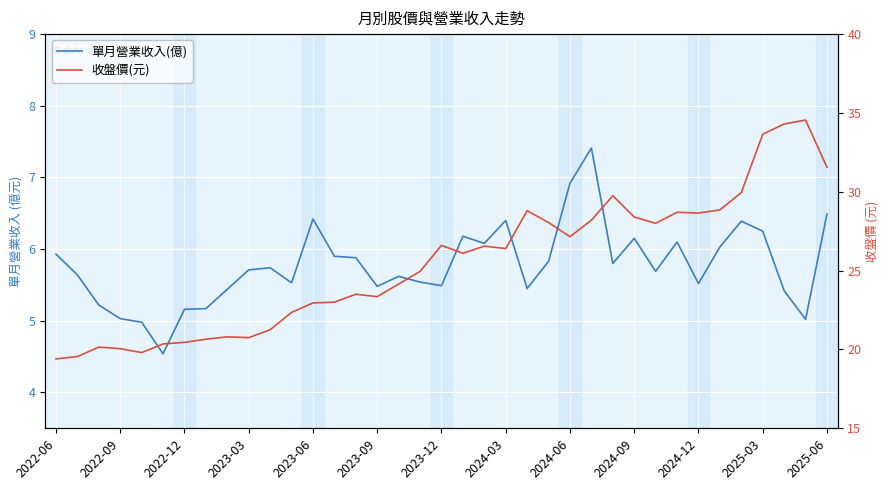

Which series has the largest total across all categories?

收盤價(元)